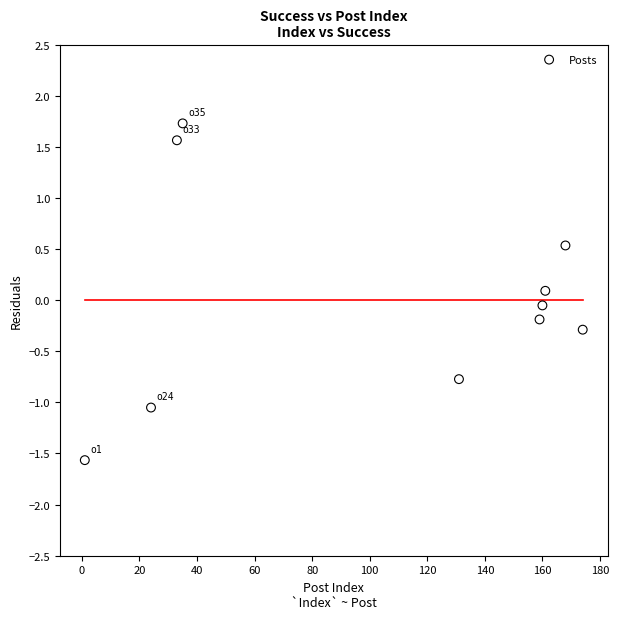

What is the average X value?

104.6